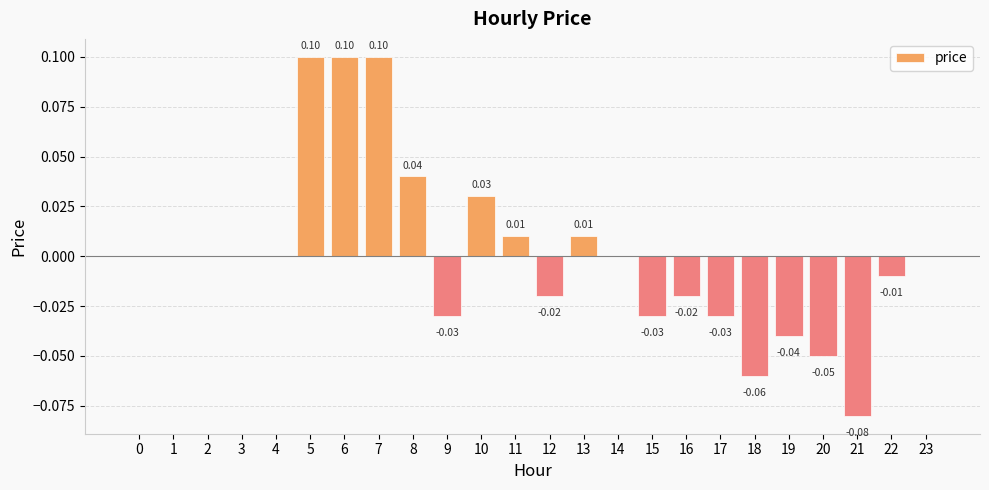

What is the change in value from 2 to 5?

+0.1